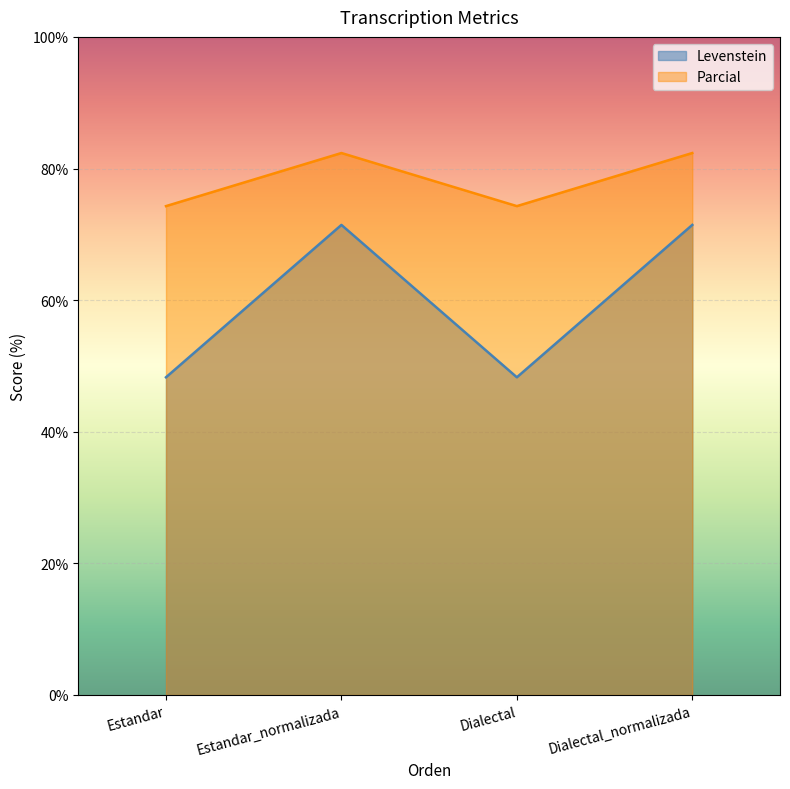

What are all the series names shown in the legend?

Levenstein, Parcial